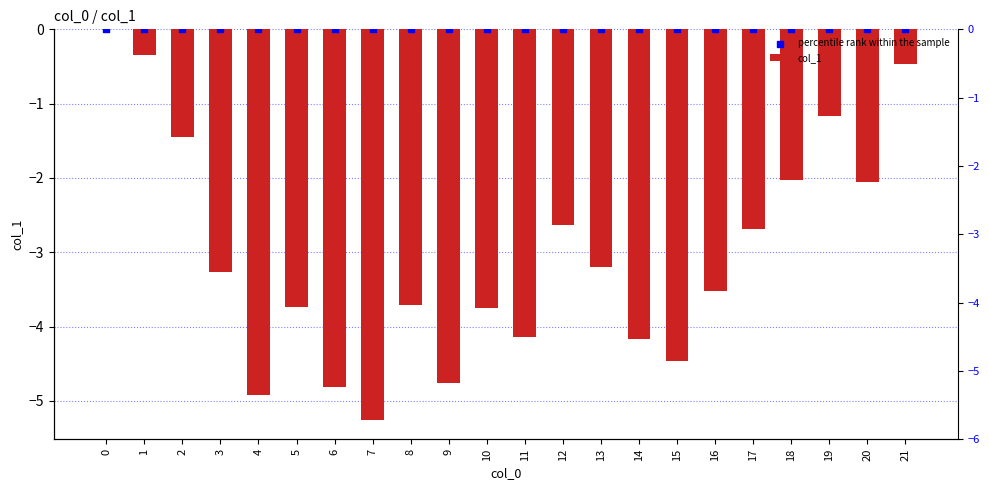

At how many categories does at least one series exceed -4?

22